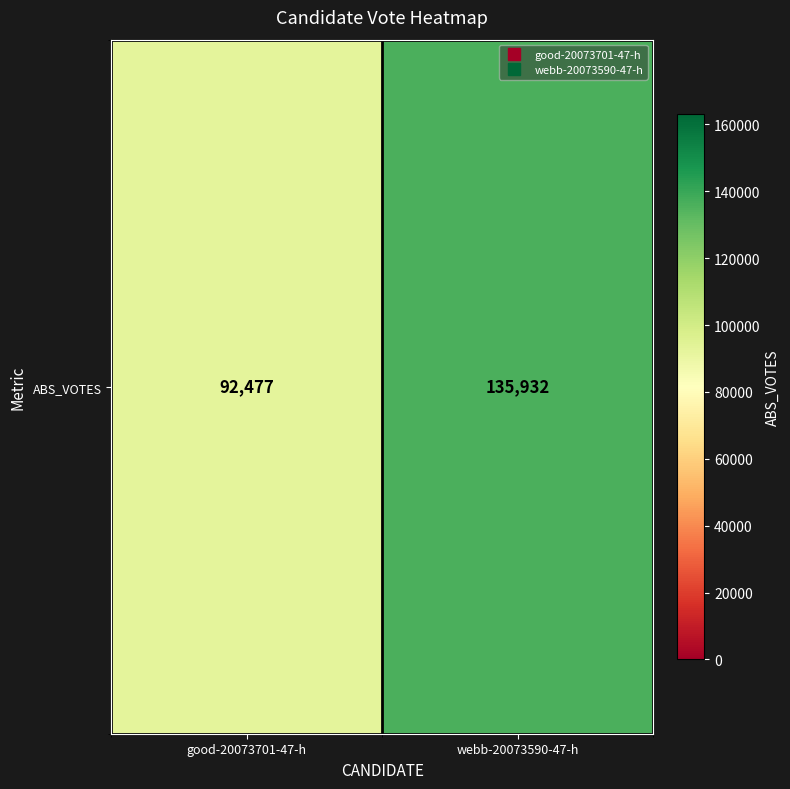

How many values are below 135932?

1